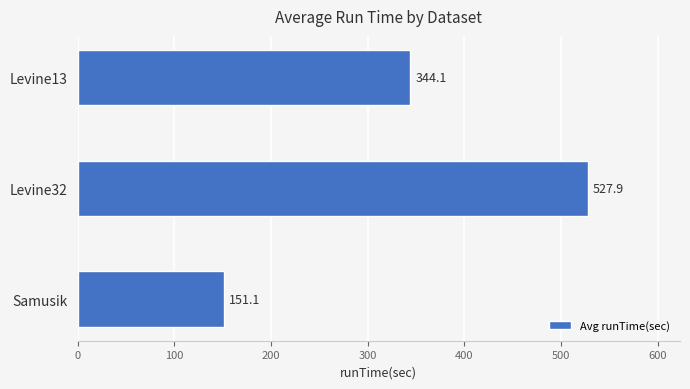

What is the difference between the values at Levine32 and Levine13?

183.8